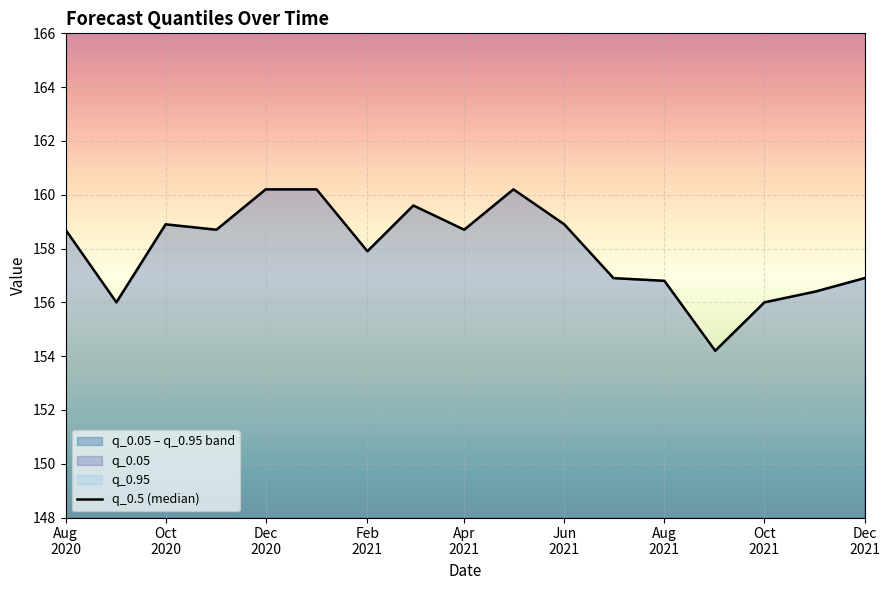

What is the difference between the maximum and minimum values?

6.0